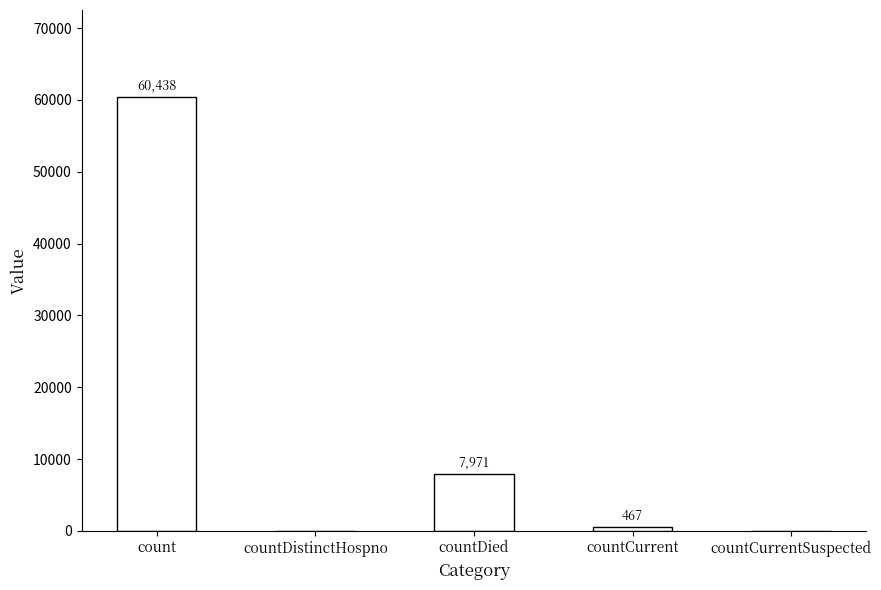

Does the chart contain stacked bars?

No